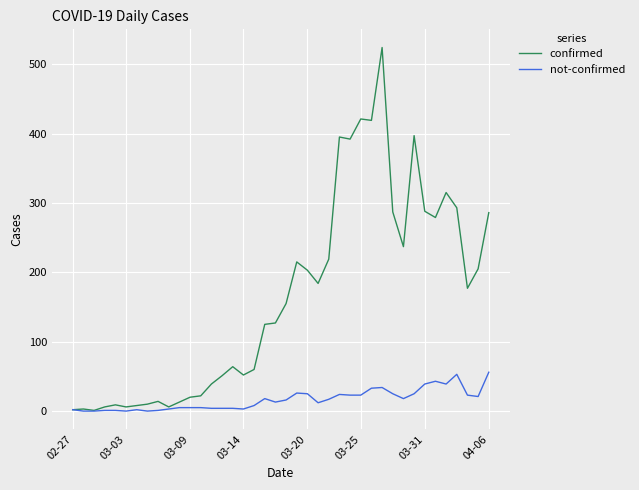

Rank the series by their average value, from highest to lowest.

confirmed, not-confirmed